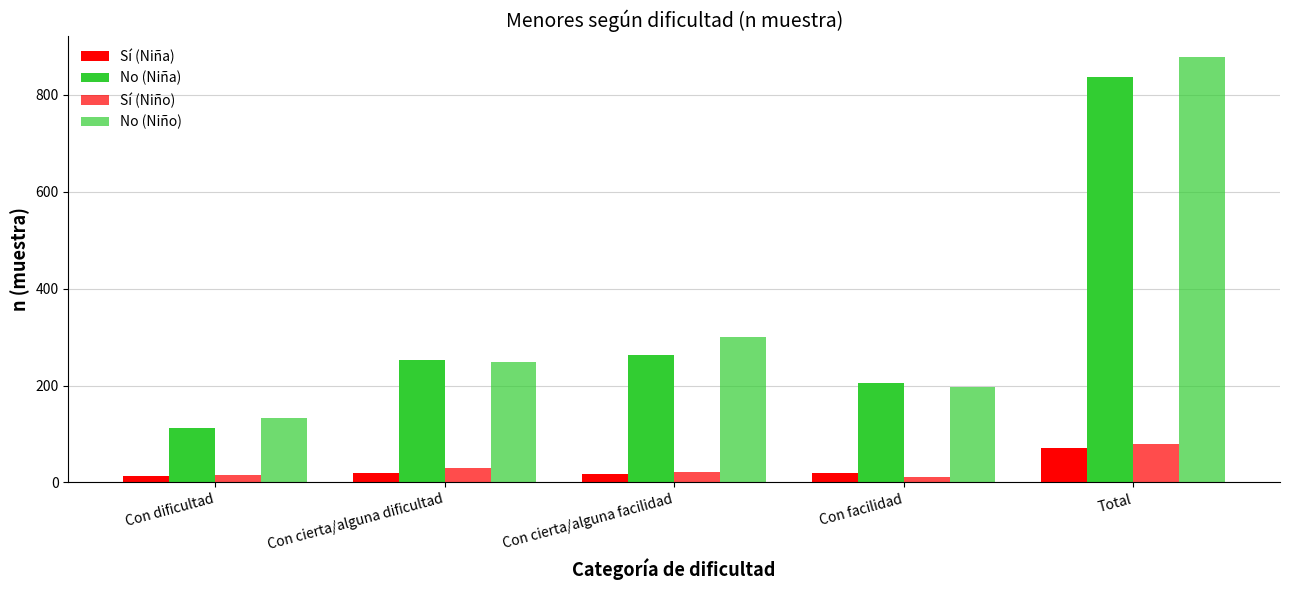

Read the Sí (Niño) value at Total.

79